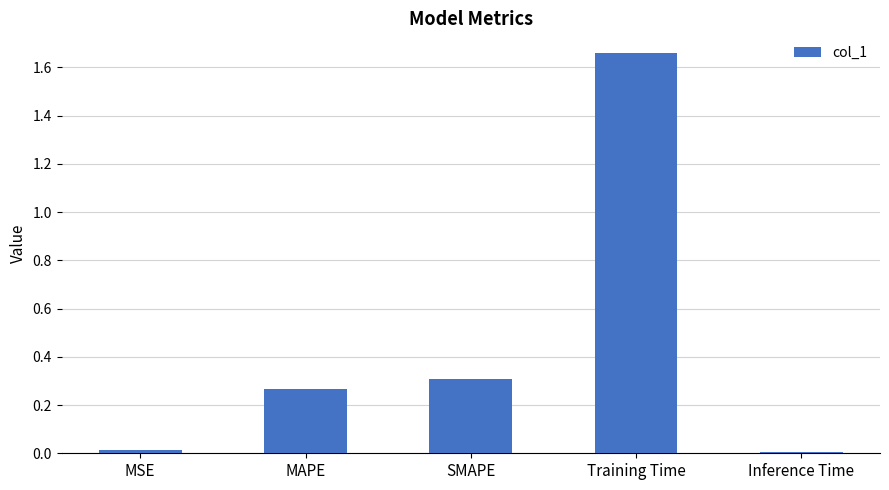

The value at Inference Time is 0.0. True or false?

True